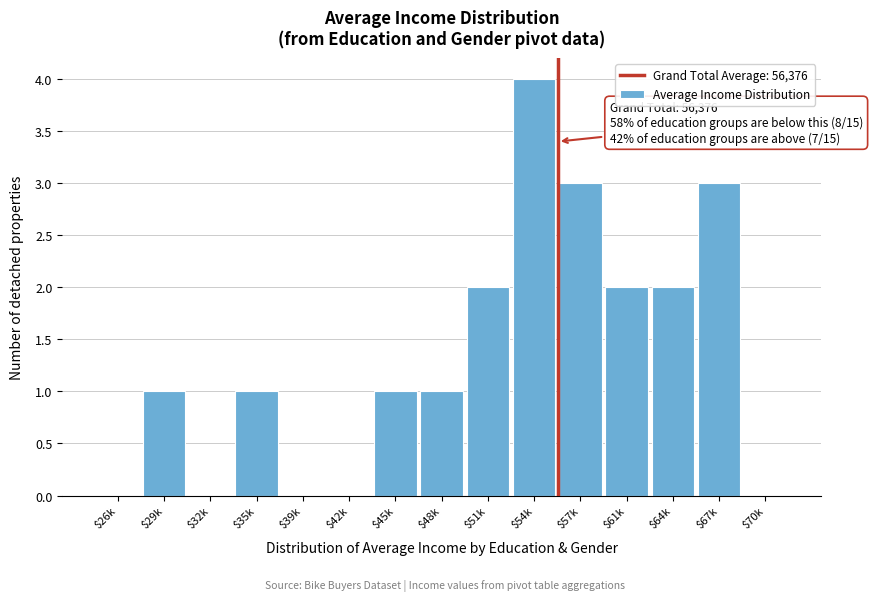

What is the sum of all values?

20